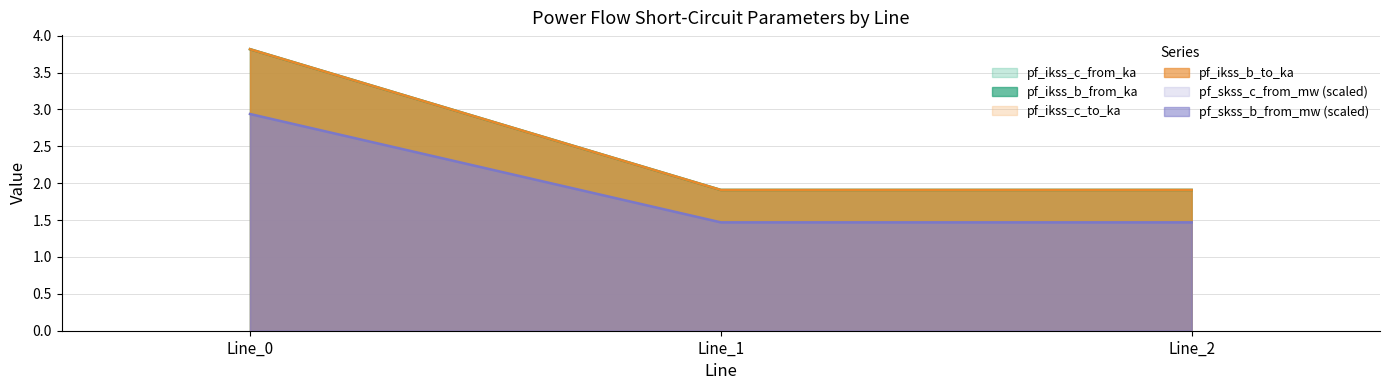

How many lines are shown in the chart?

6